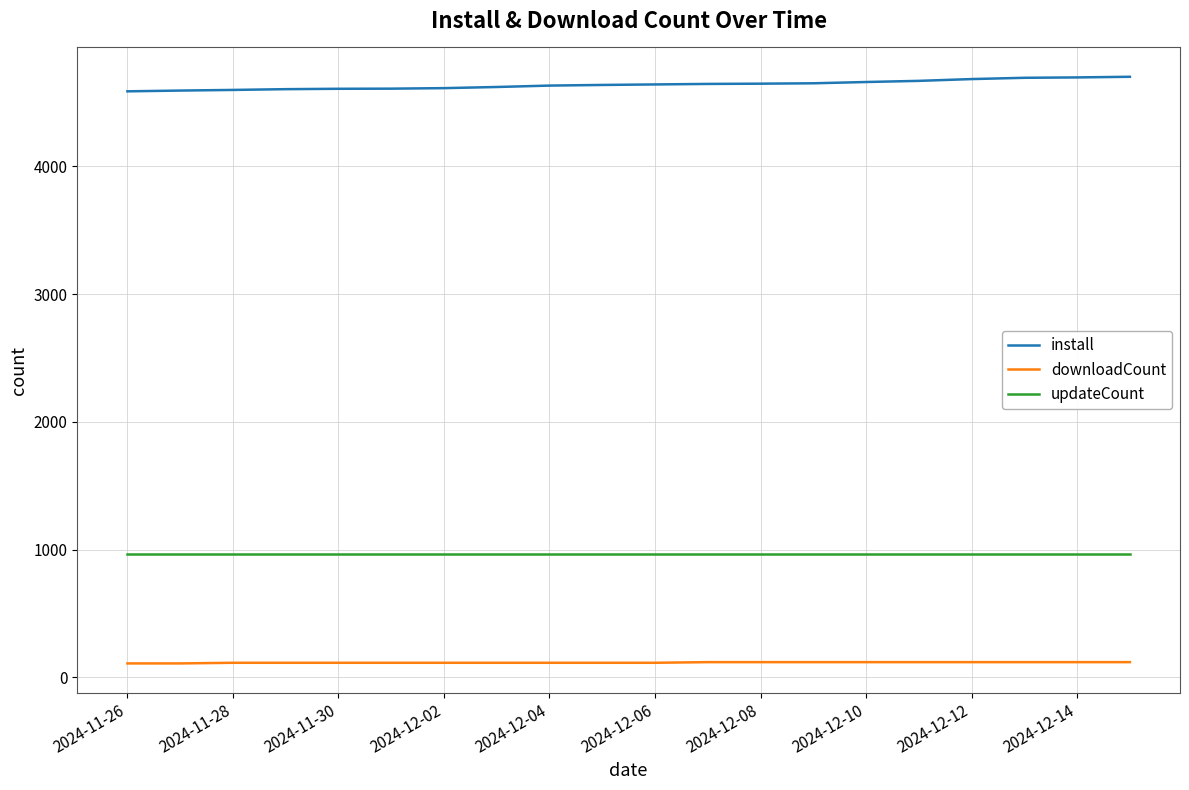

True or false: updateCount and downloadCount intersect in this chart.

False